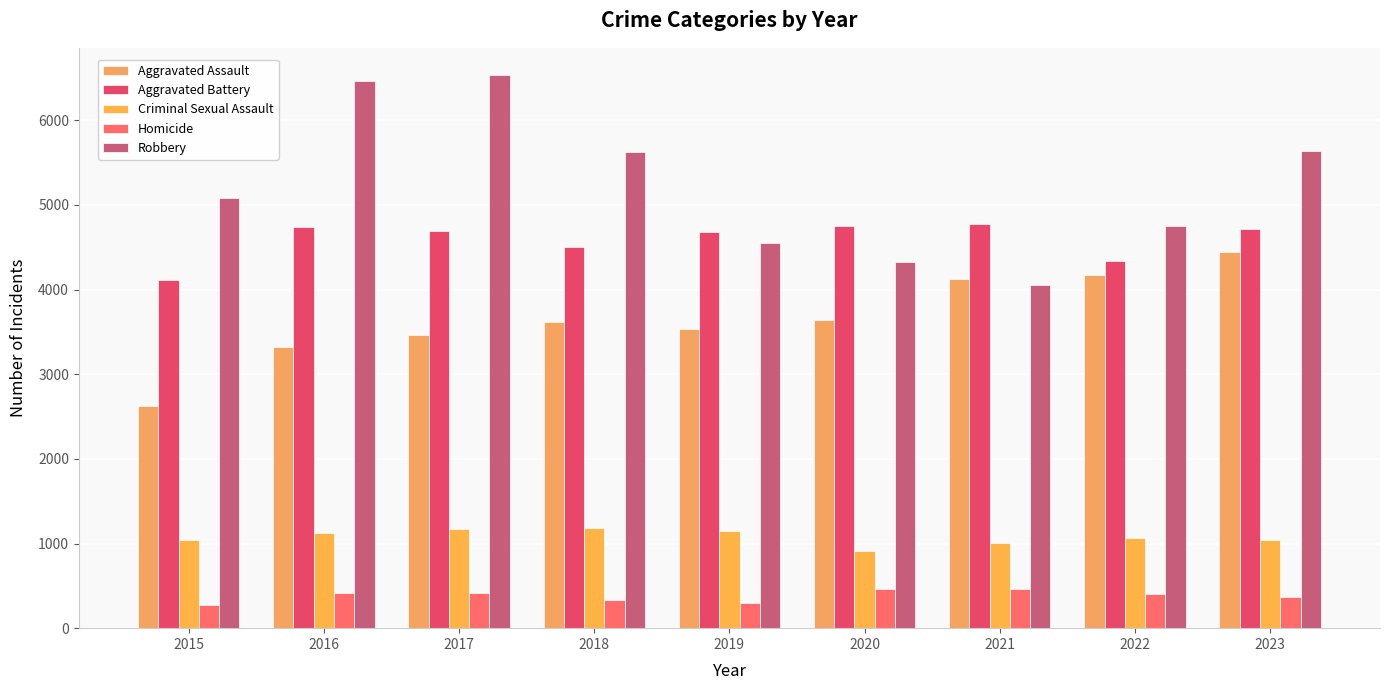

What is the sum of all Robbery values?

47029